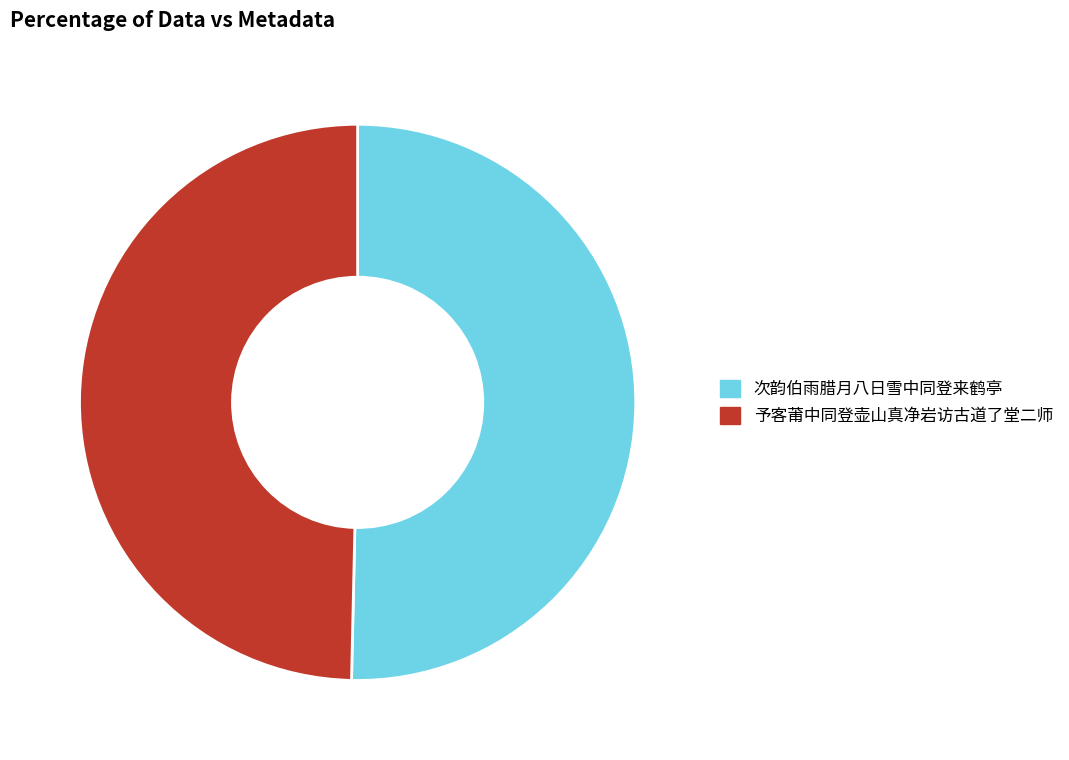

Rank the categories by value from lowest to highest.

予客莆中同登壶山真净岩访古道了堂二师, 次韵伯雨腊月八日雪中同登来鹤亭